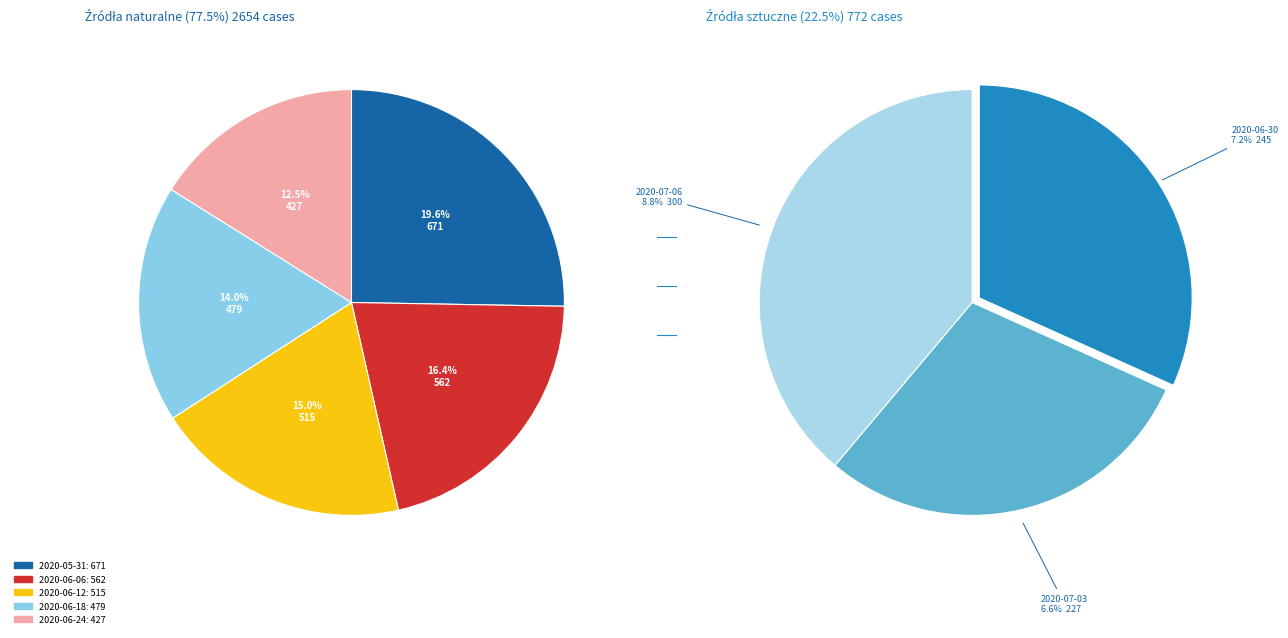

True or false: 2020-06-12 accounts for 11% of the total.

False